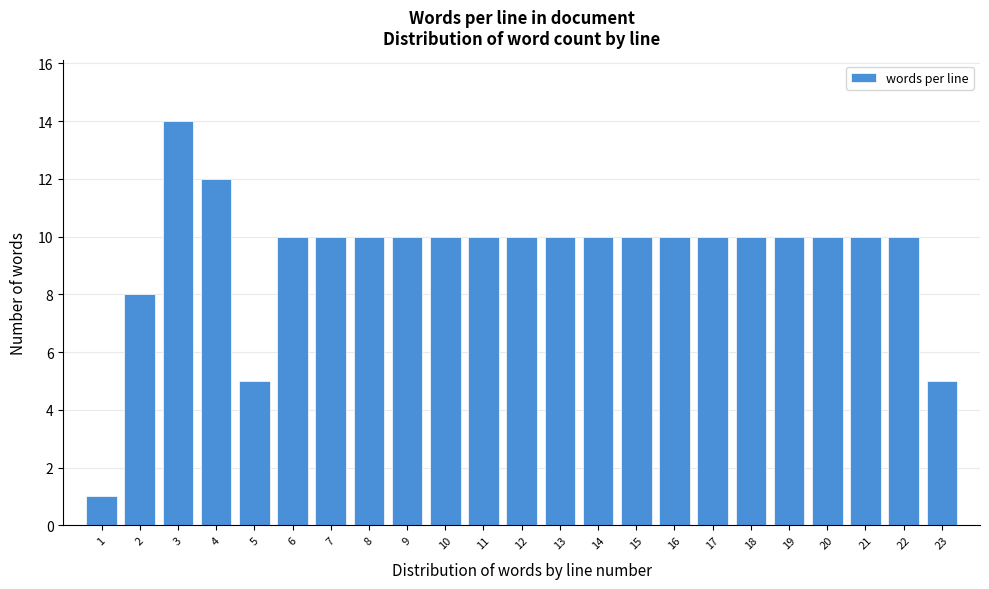

Reading right to left, extract all data points from this chart.

5	10	10	10	10	10	10	10	10	10	10	10	10	10	10	10	10	10	5	12	14	8	1